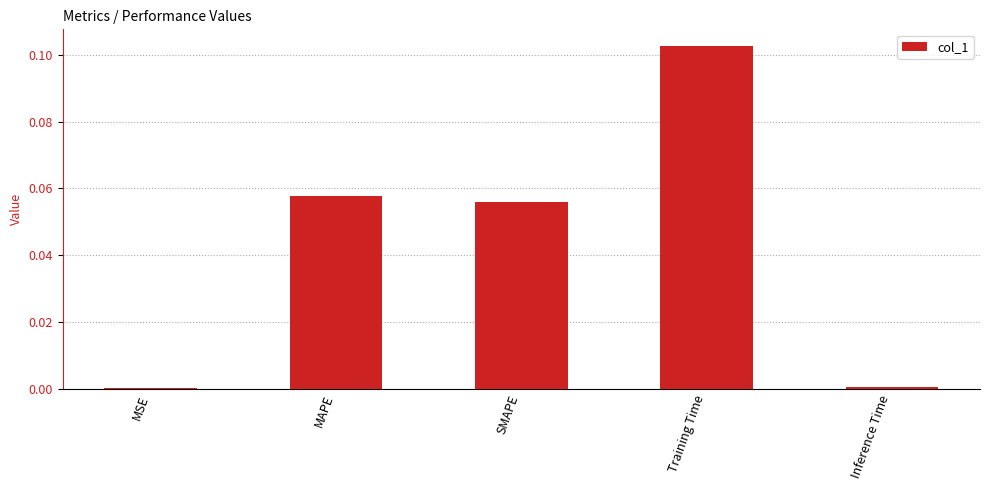

What position from the left is SMAPE?

3